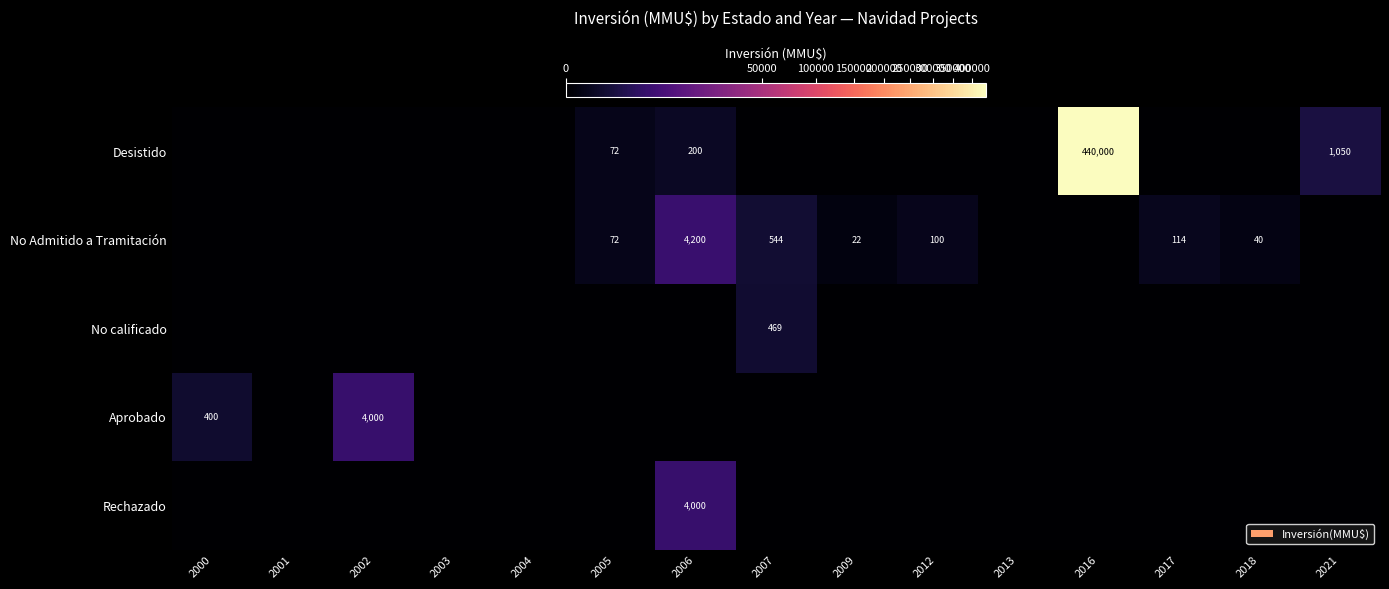

True or false: Desistido has a value of 333 at 2006.

False